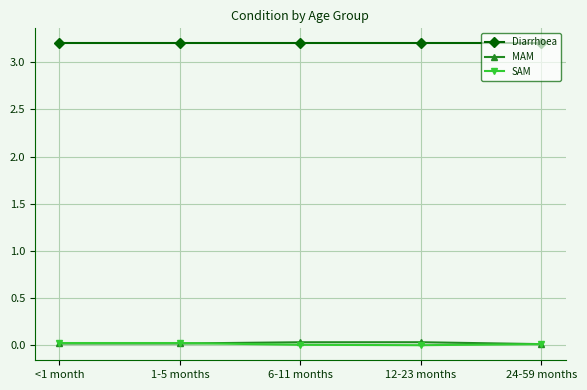

Does the chart display data point markers on the line(s)?

Yes